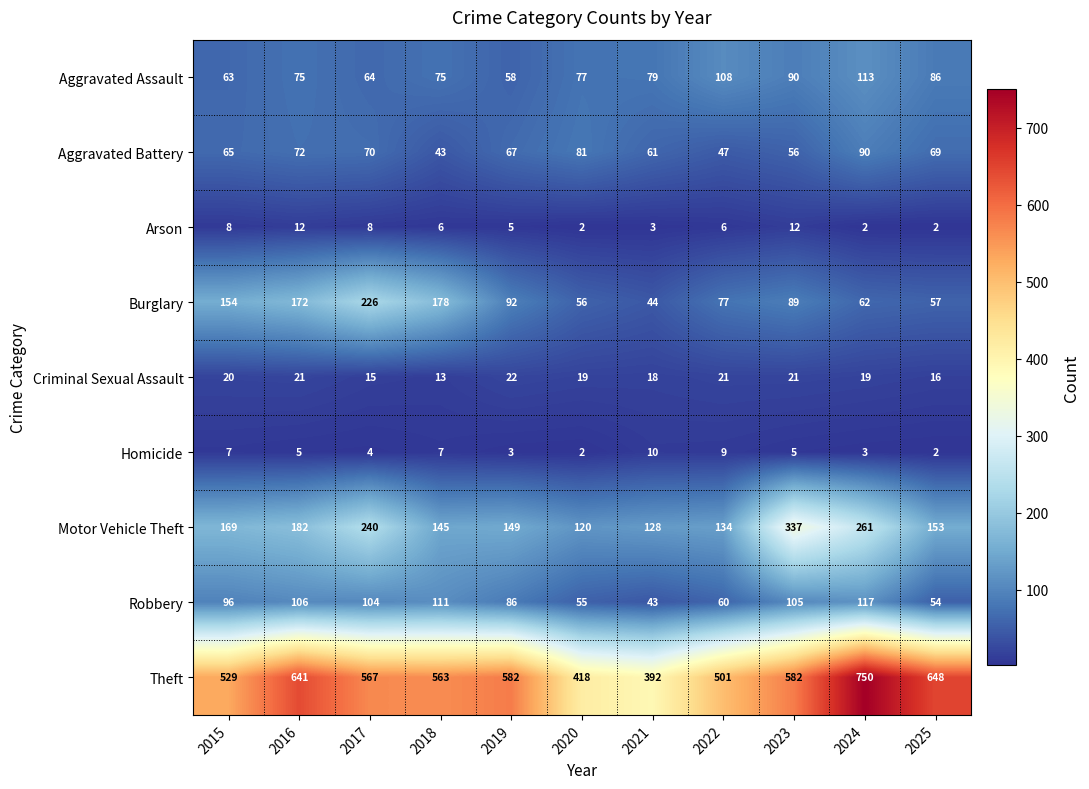

What is the highest value of the Motor Vehicle Theft series?

337